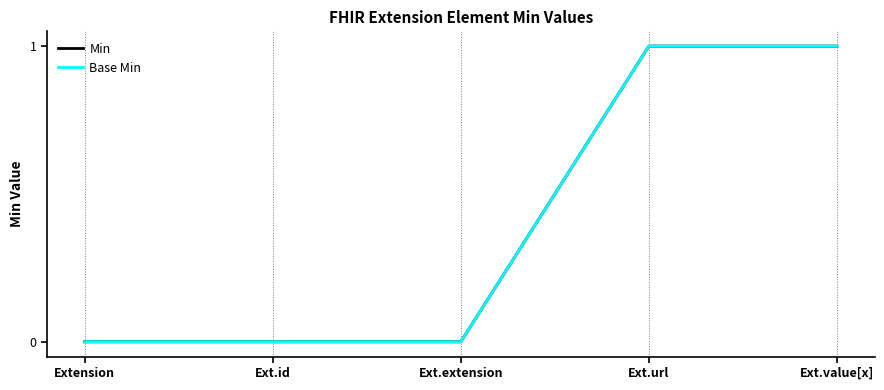

Reading right to left, transcribe all the data shown in this chart.

Min: Ext.value[x]=1	Ext.url=1	Ext.extension=0	Ext.id=0	Extension=0
Base Min: Ext.value[x]=1	Ext.url=1	Ext.extension=0	Ext.id=0	Extension=0